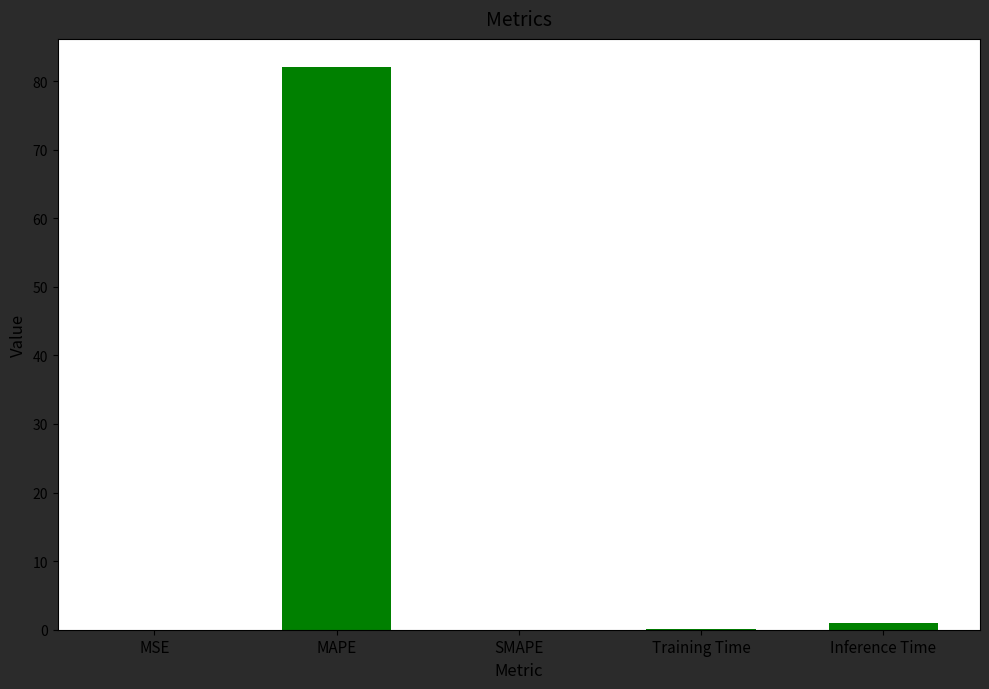

Which label corresponds to the largest value in the chart?

MAPE